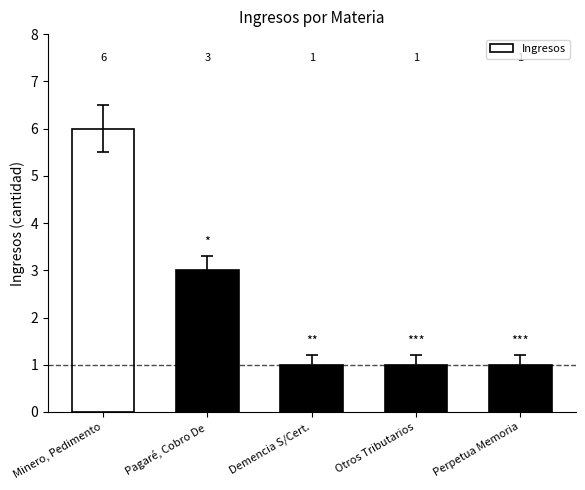

What position from the right is Demencia S/Cert.?

3